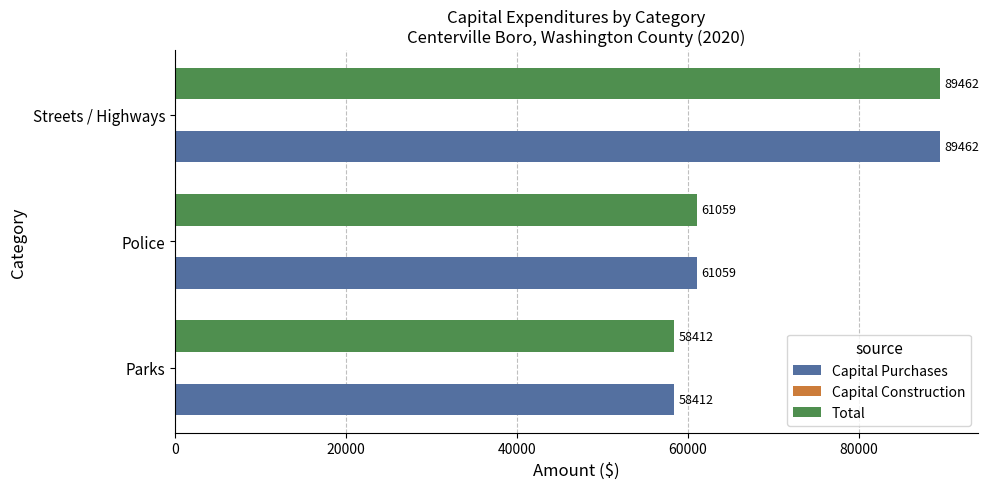

What is the minimum value for Capital Purchases?

58412